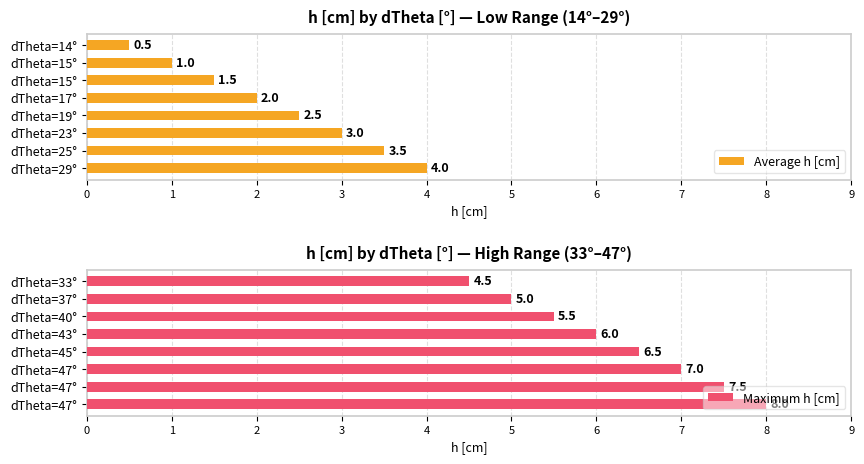

List the labels in order of Maximum h [cm] value, largest first.

7, 6, 5, 4, 3, 2, 1, 0